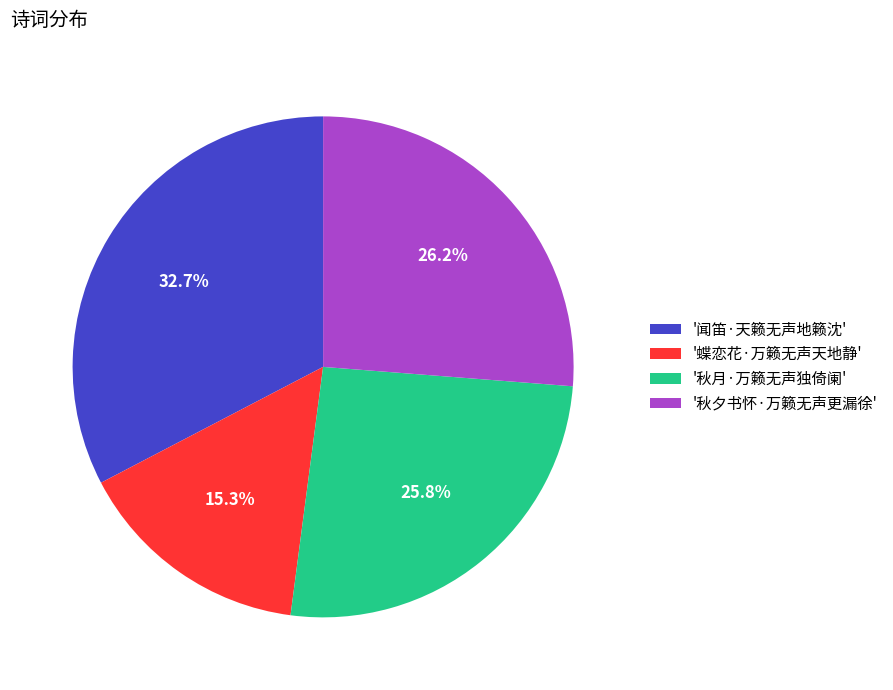

Approximately how many times larger is the value at '秋月·万籁无声独倚阑' compared to '闻笛·天籁无声地籁沈'?

0.8